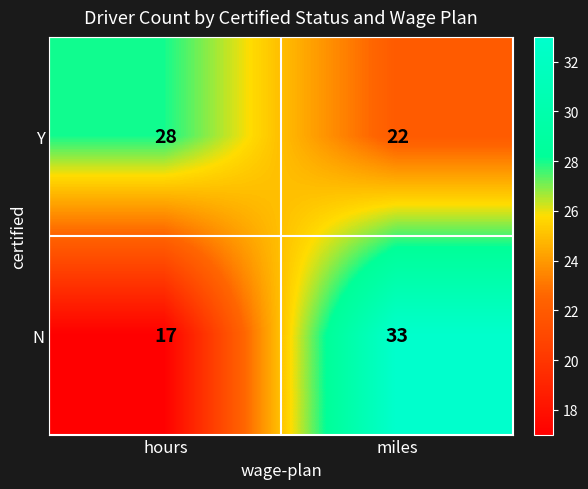

Rank the series by their maximum value, from lowest to highest.

Y, N